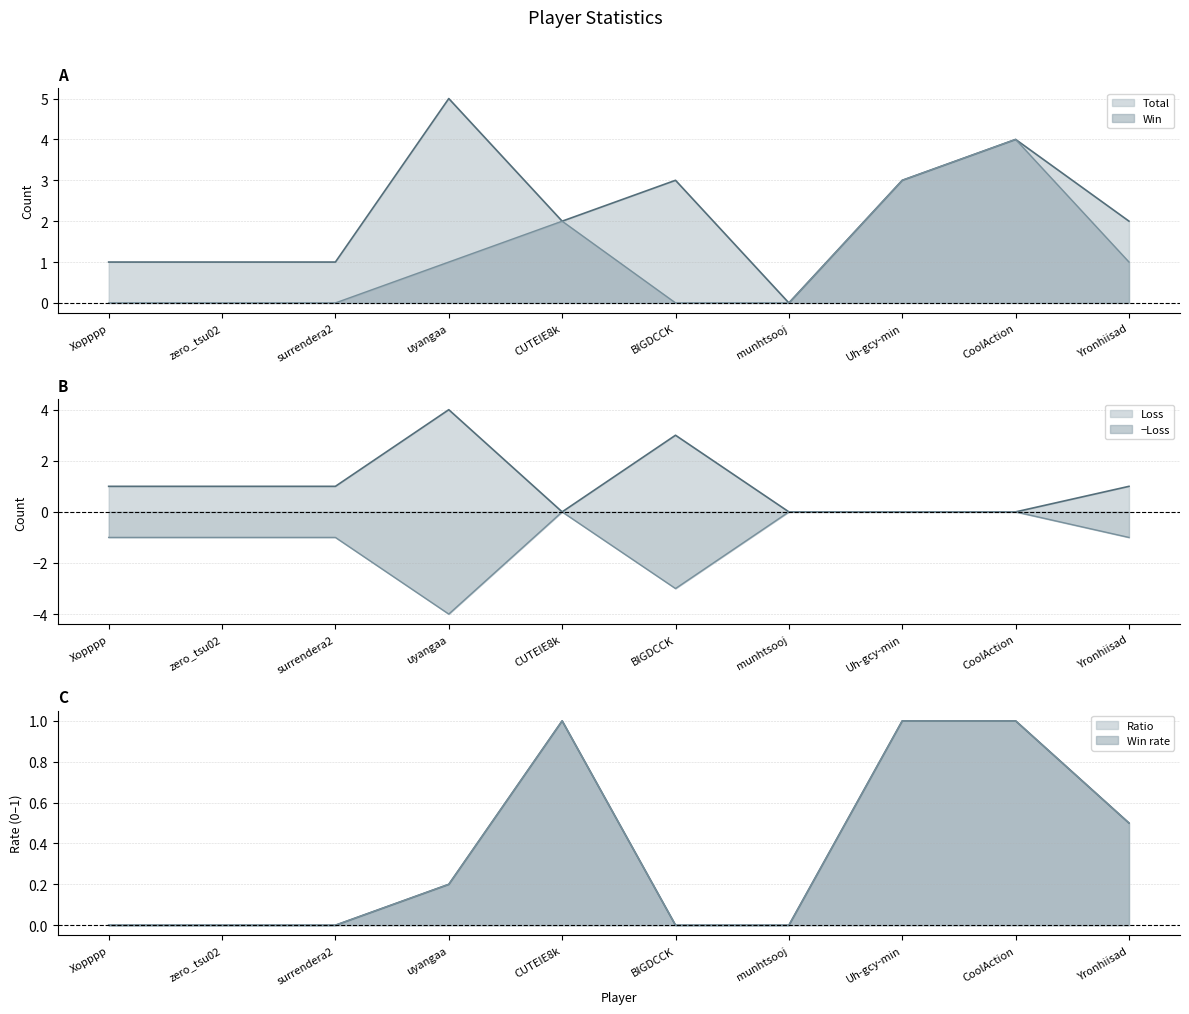

Which label corresponds to the largest value in the chart?

uyangaa